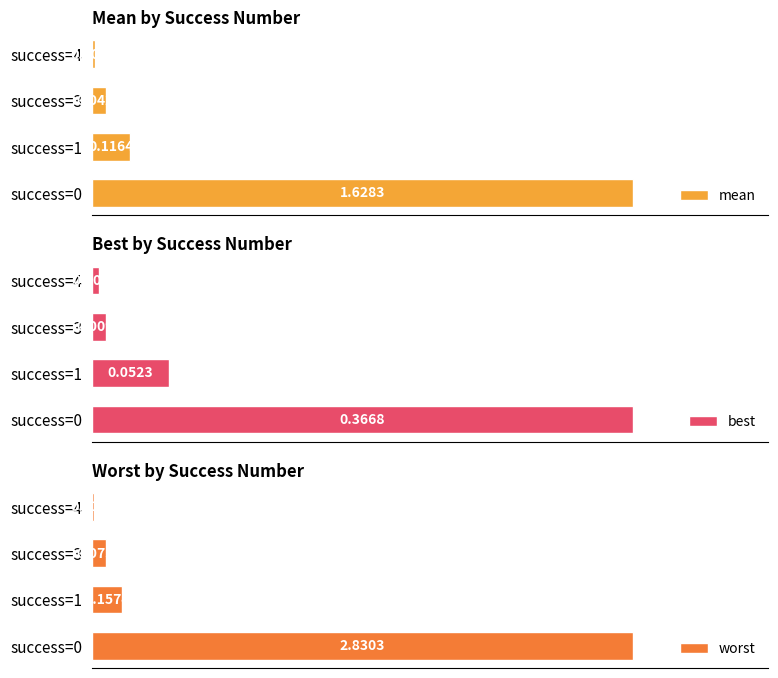

True or false: worst has a value of 0.2 at success=1.

False